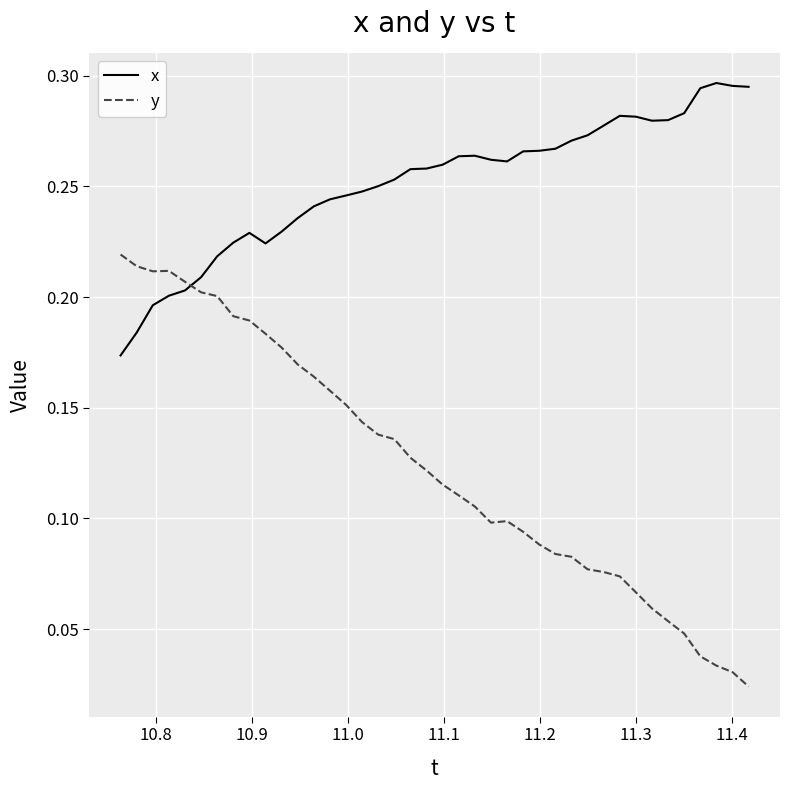

How many lines are shown in the chart?

2